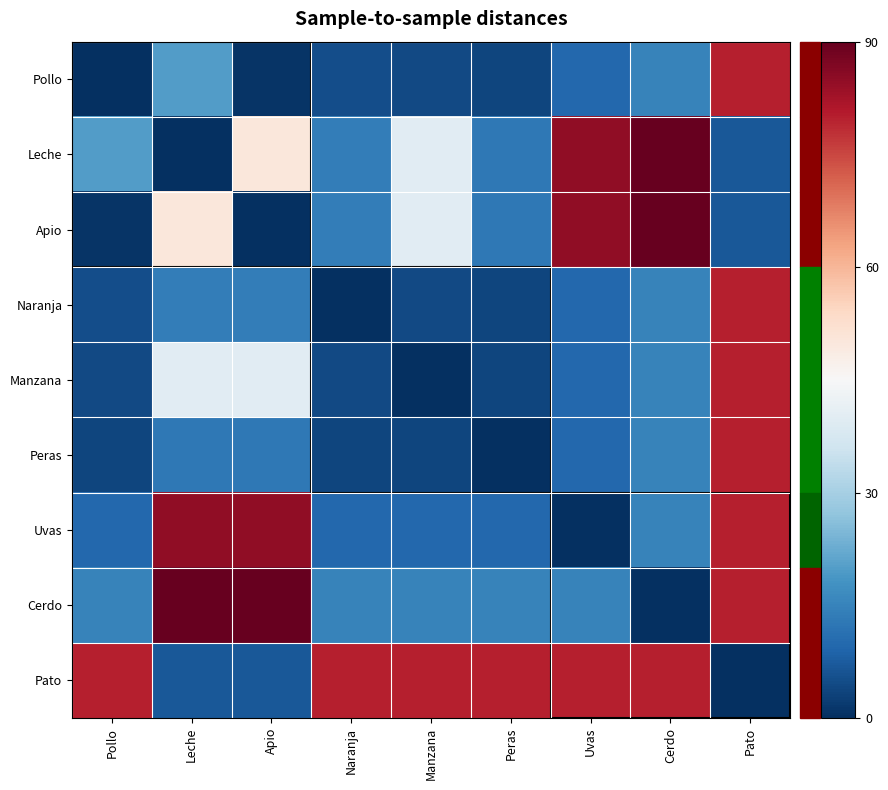

What is the total value across all series at Manzana?

197.2